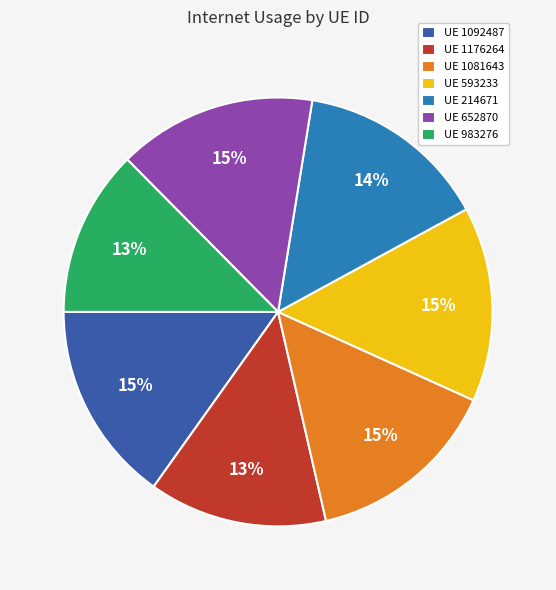

Is UE 983276 the majority of the pie?

No